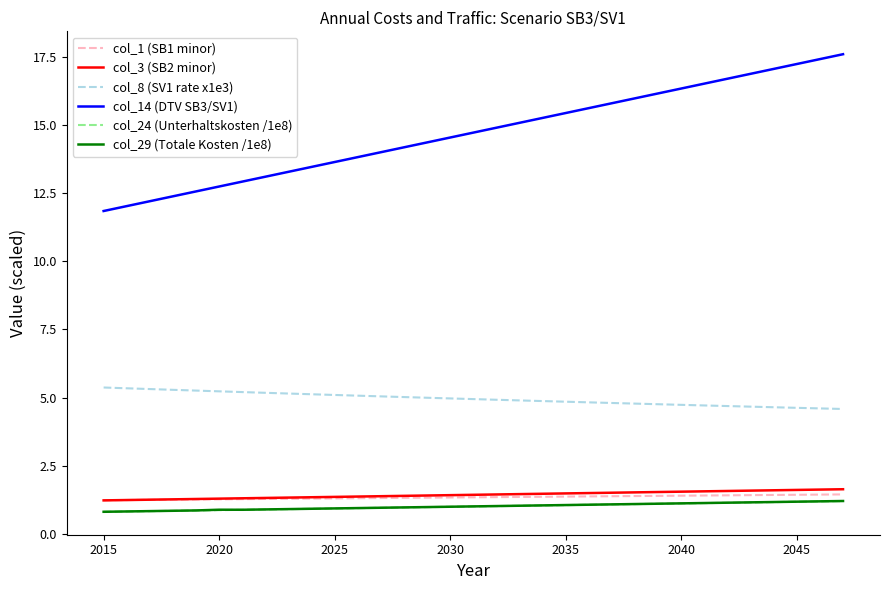

What is the difference between the maximum and minimum values in the col_14 (DTV SB3/SV1) series?

5.7